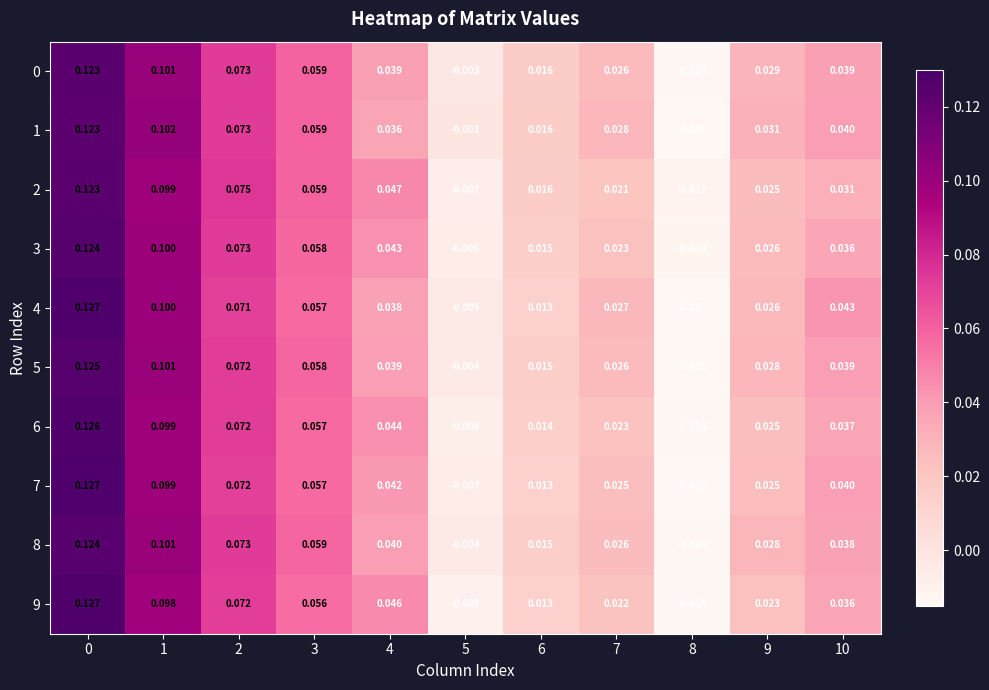

Is the value of 2 at 10 greater than the value of 3 at 10?

No